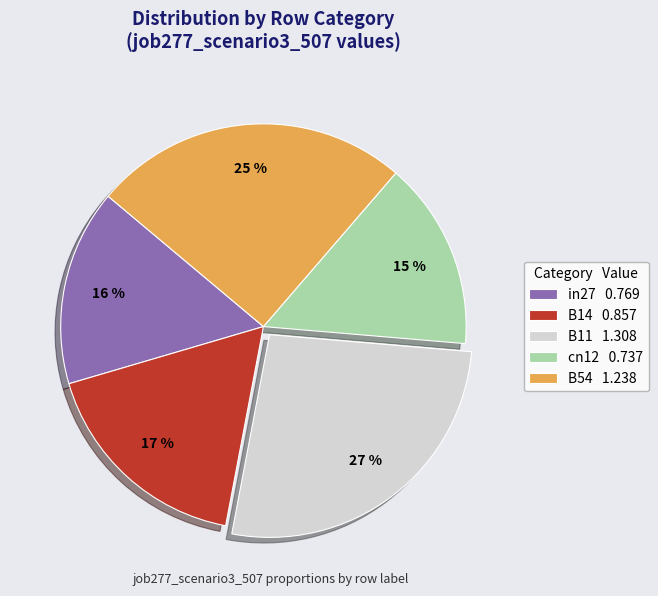

Do B54 and in27 together represent more than half of the pie?

No